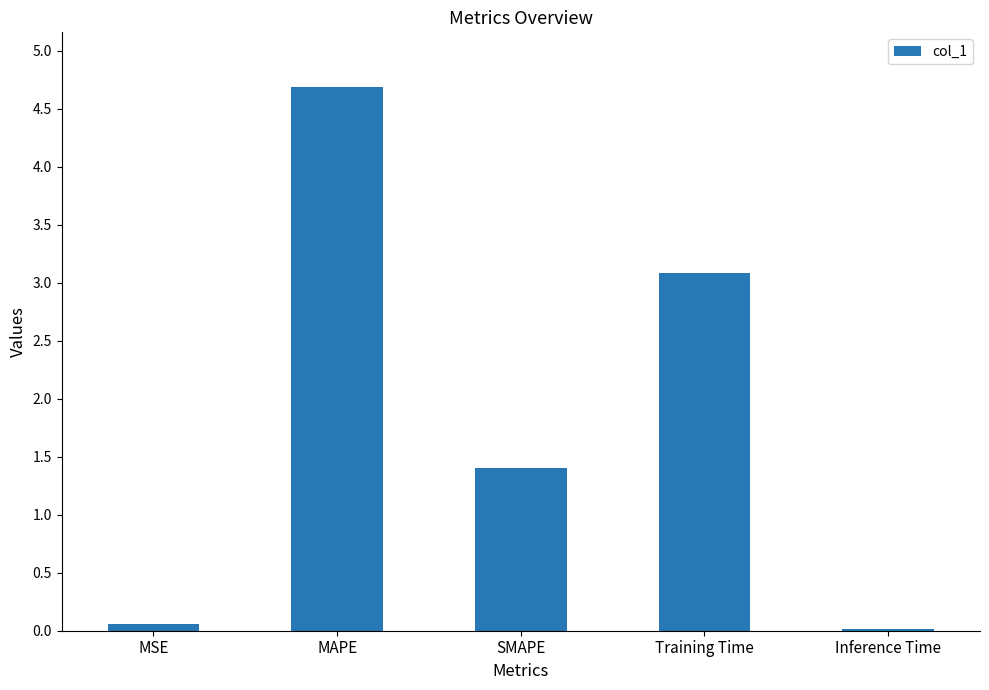

The value at Training Time is 4.1. True or false?

False